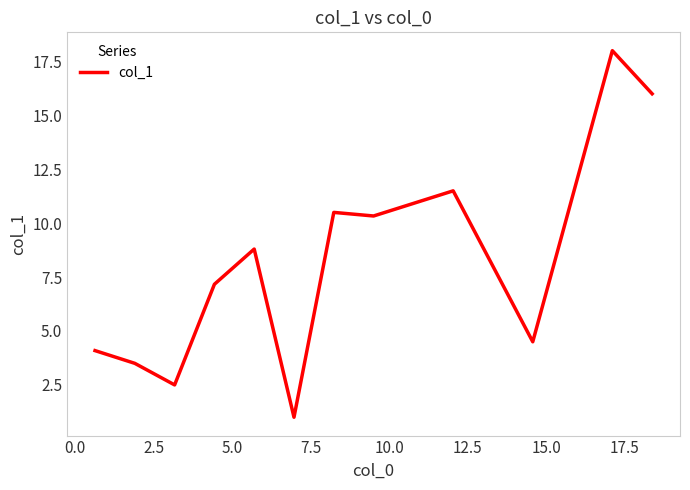

What is the difference between the maximum and minimum values?

17.0